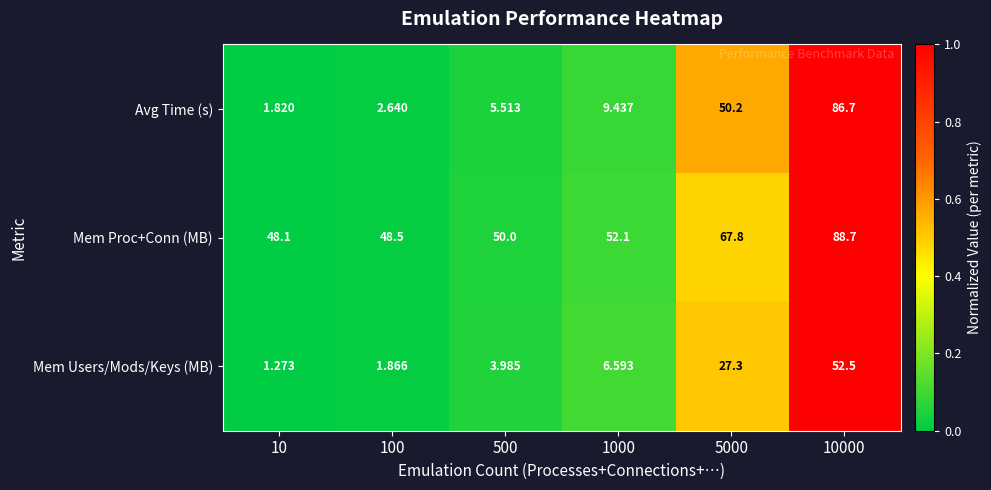

Which series has the largest total across all categories?

Mem Proc+Conn (MB)